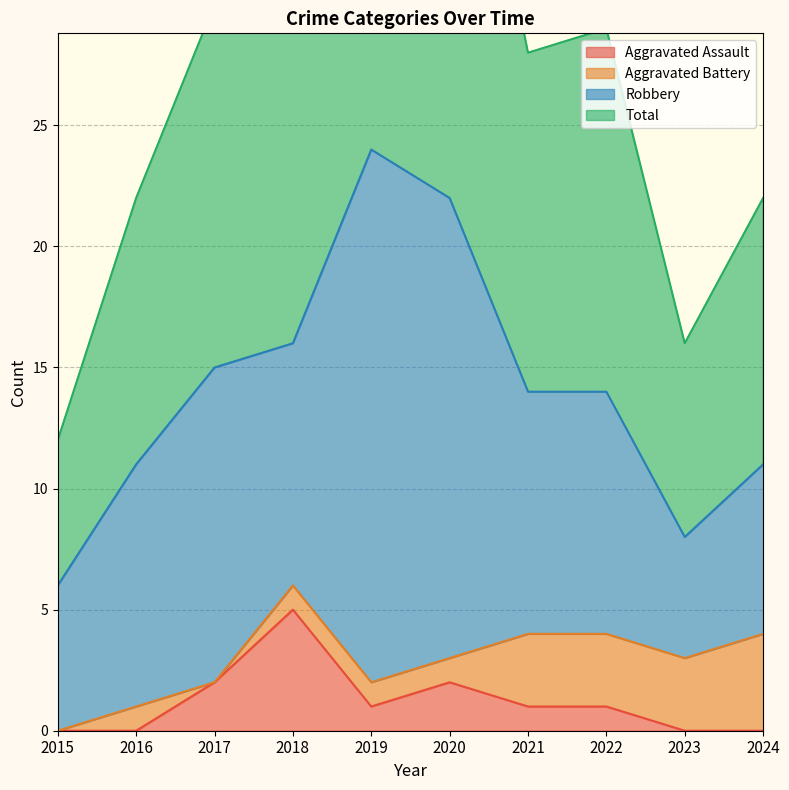

The value of Total at 2024 is 22. True or false?

True